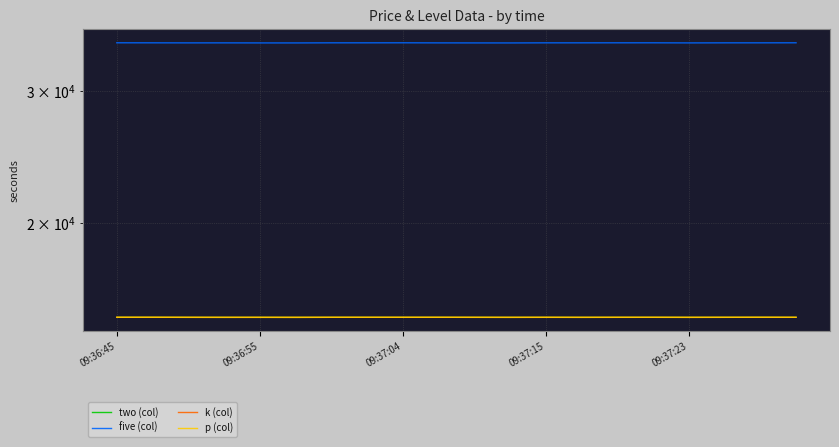

Is this an area chart (filled region under the line)?

No